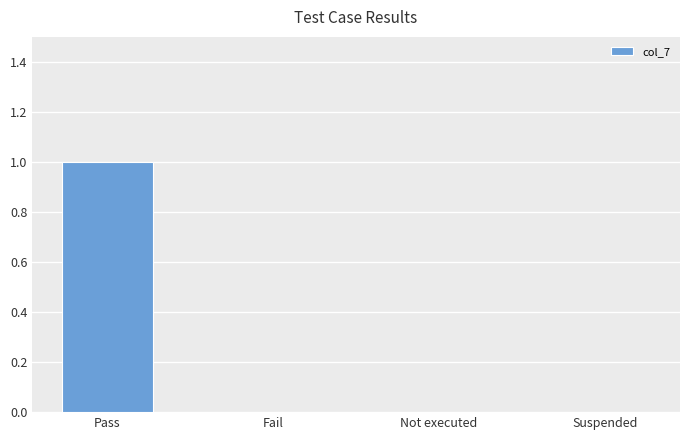

Reading left to right, extract all data points from this chart.

Pass=1	Fail=0	Not executed=0	Suspended=0